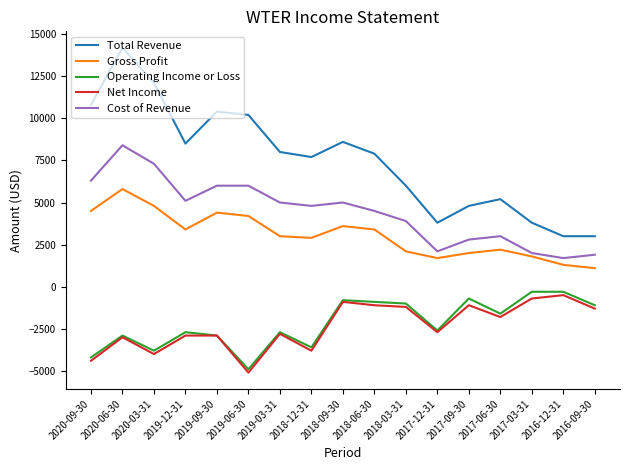

Which category has the lowest value in the Operating Income or Loss series?

2019-06-30